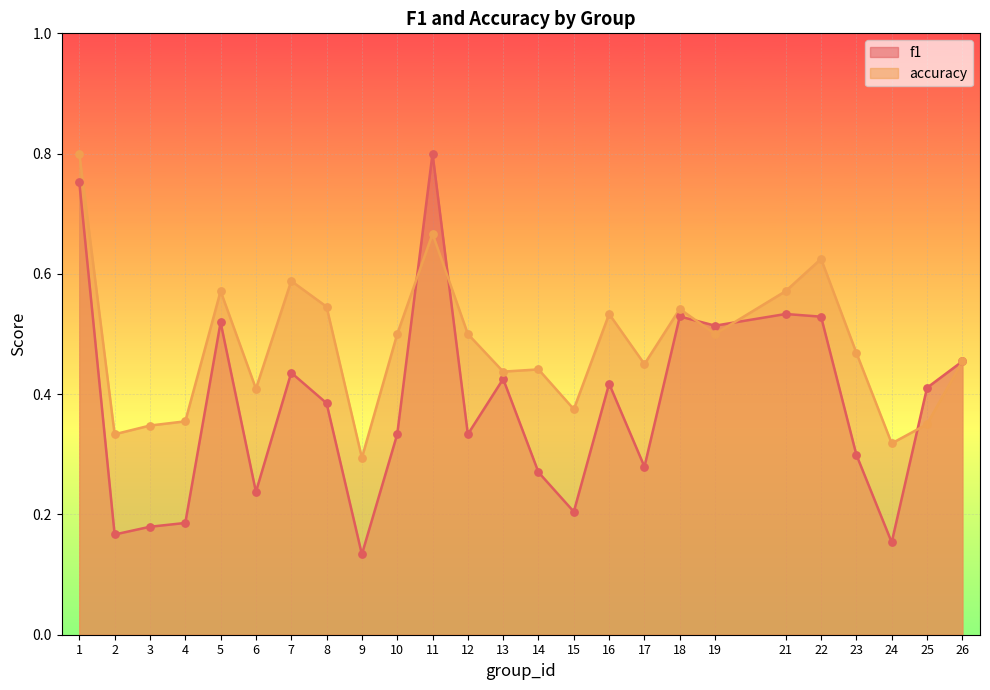

At which category is the sum across all series the highest?

1